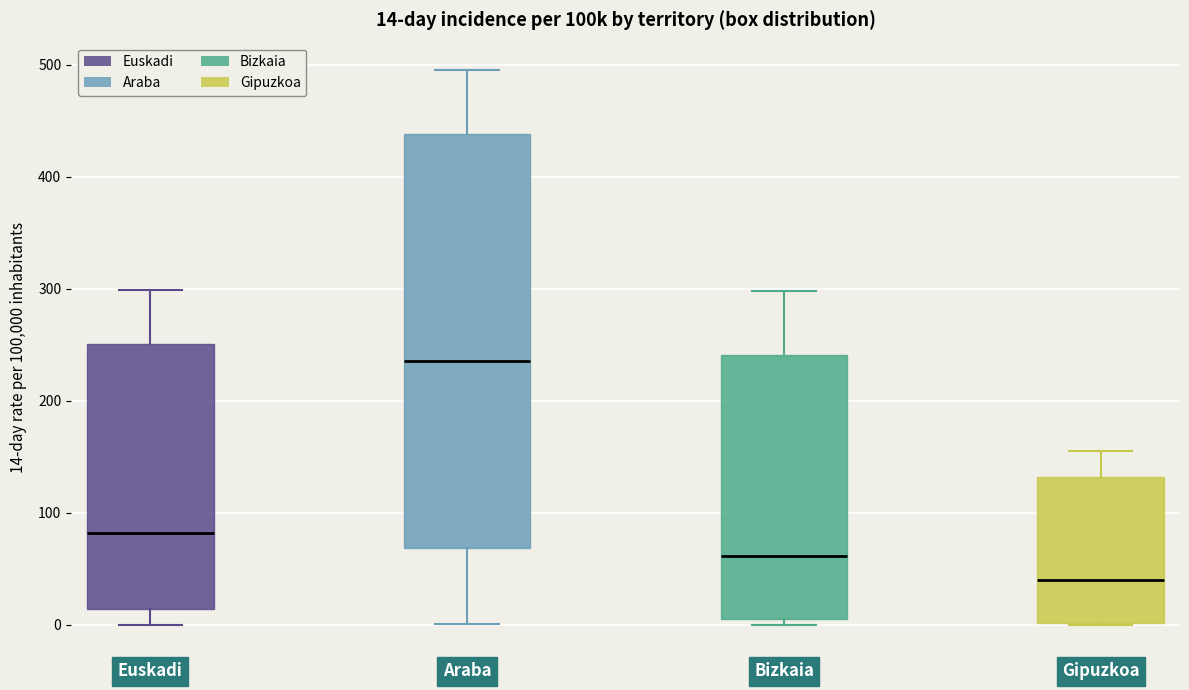

Which box is the tallest, from its lower edge to its upper edge?

Araba